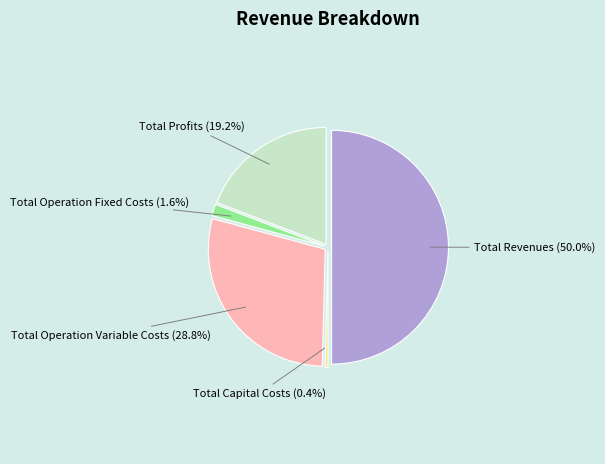

To the nearest percent, what is the difference between the largest and smallest slice percentages?

50%